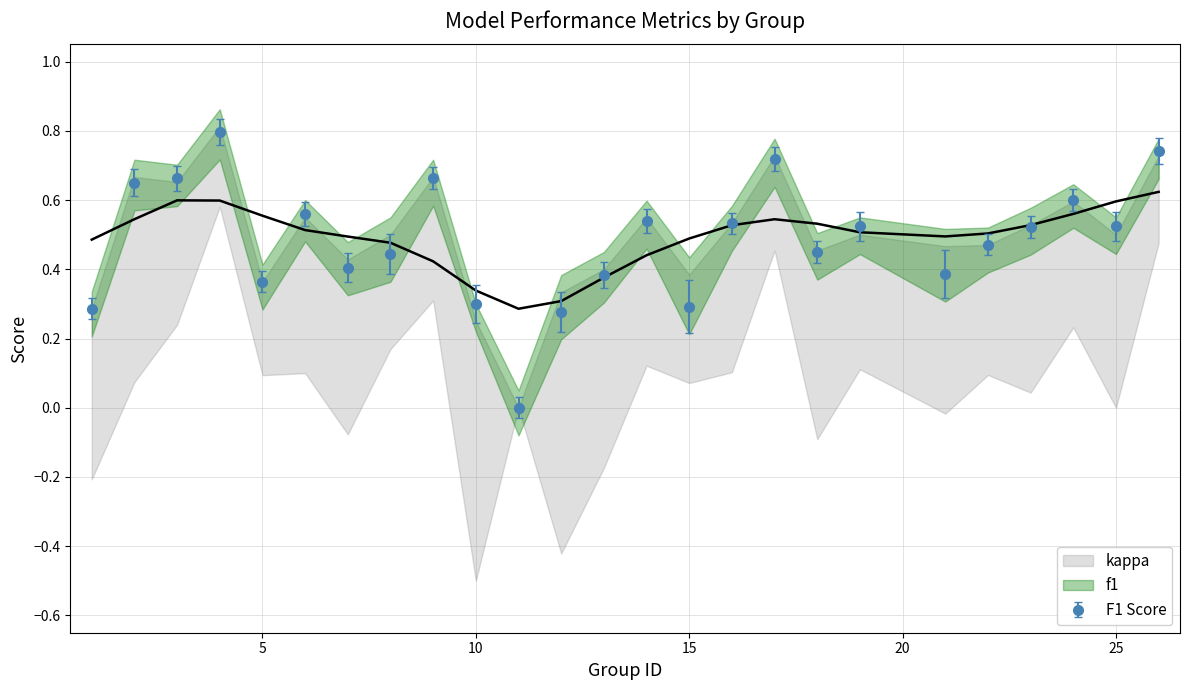

How many lines are shown in the chart?

2